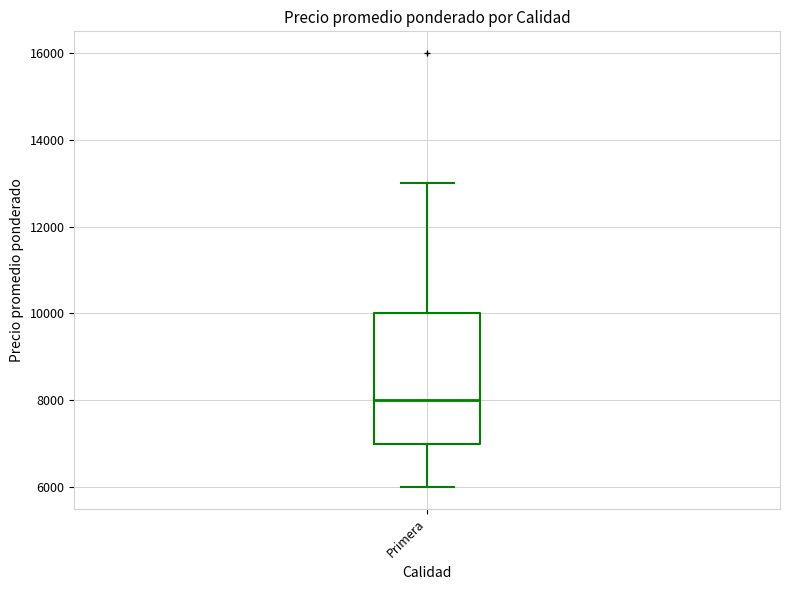

Read this box plot against the y-axis: the position of the median line, the range covered by the box, and the ends of both whiskers. The values are not printed on the chart, so give them approximately, as read against the axis.

median 8000, box 7000 to 10000, whiskers 6000 to 13000